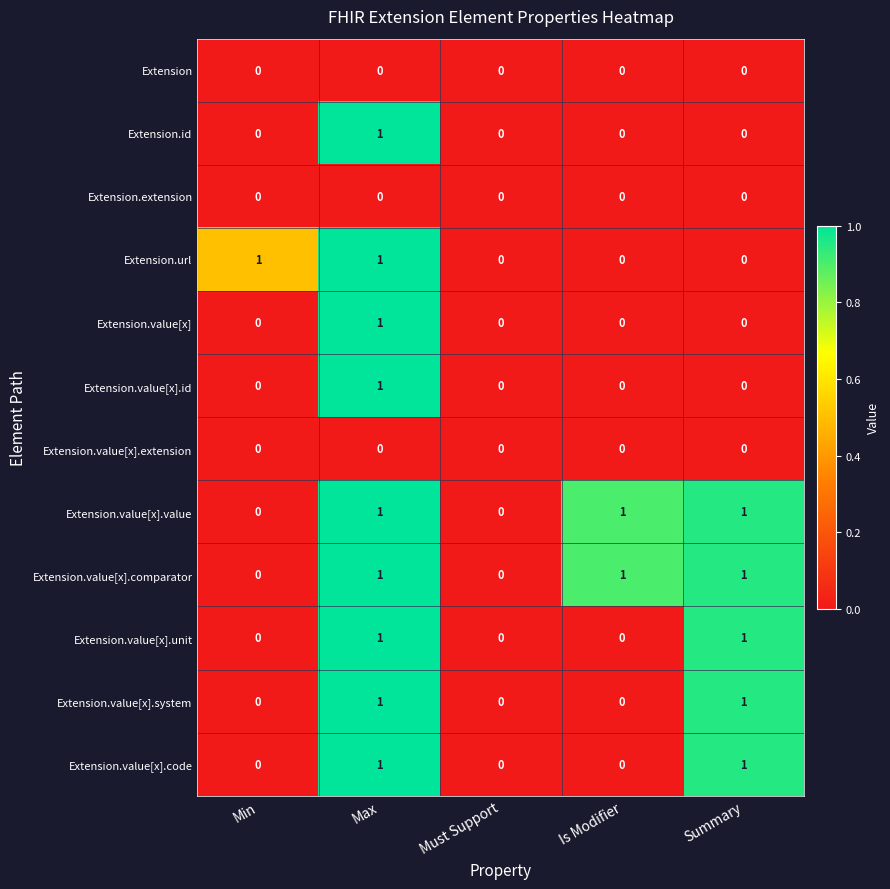

What is the difference between the highest and lowest values at Max?

1